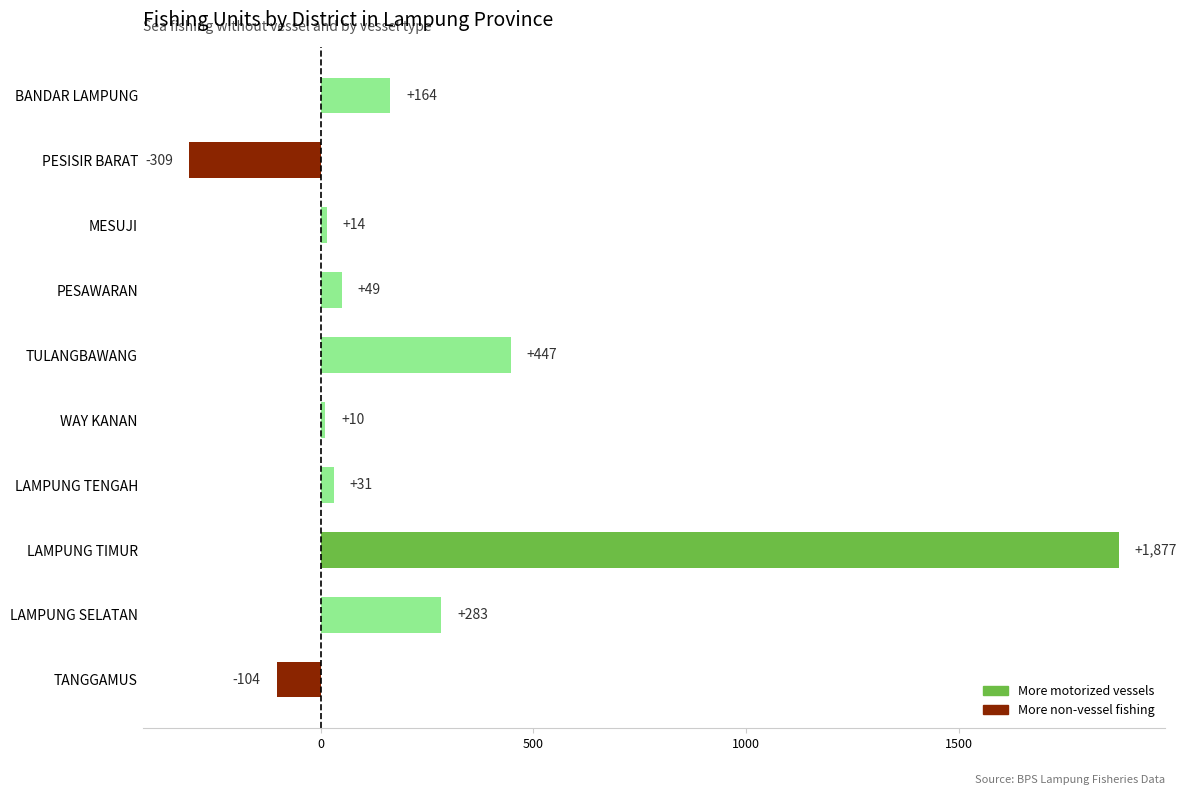

How many bars are there in total?

10